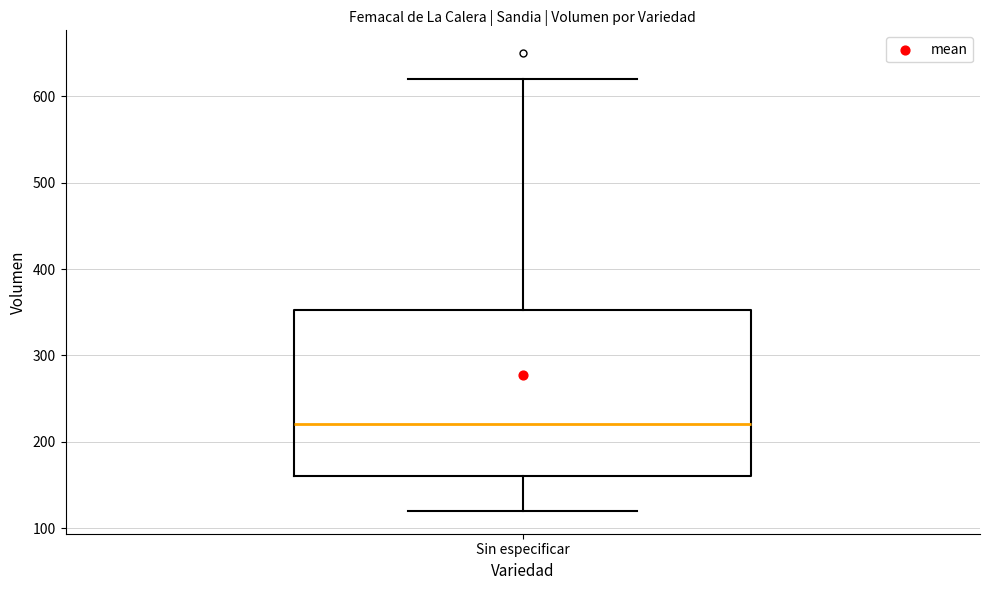

Where does the lower whisker of the box for Sin especificar end on the y-axis? The values are not printed on the chart, so give them approximately, as read against the axis.

120